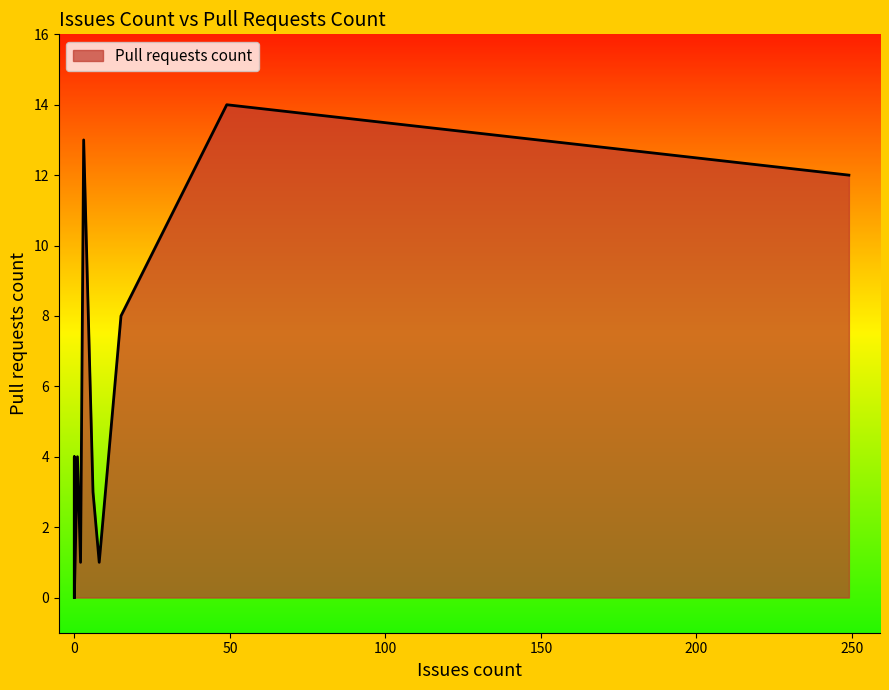

What is the sum of all values?

60